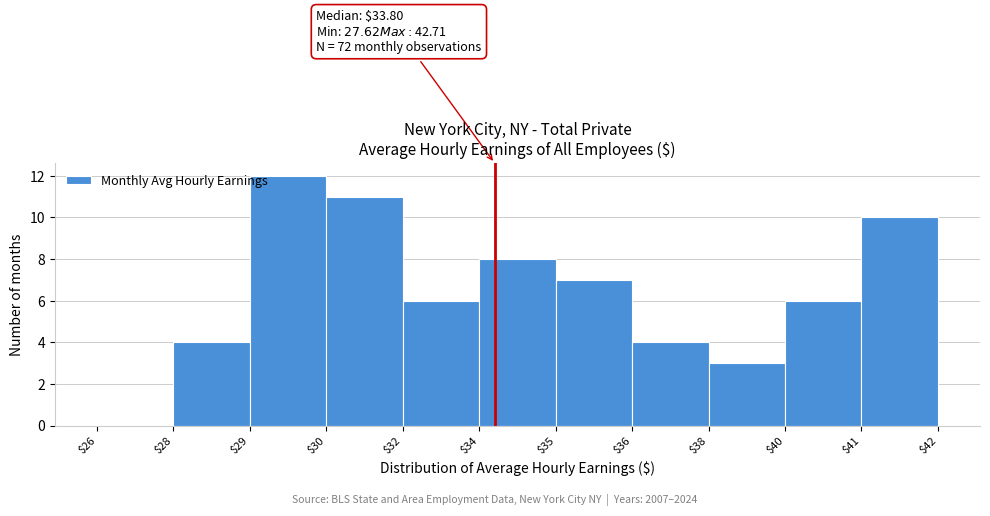

What is the sum of all values?

71